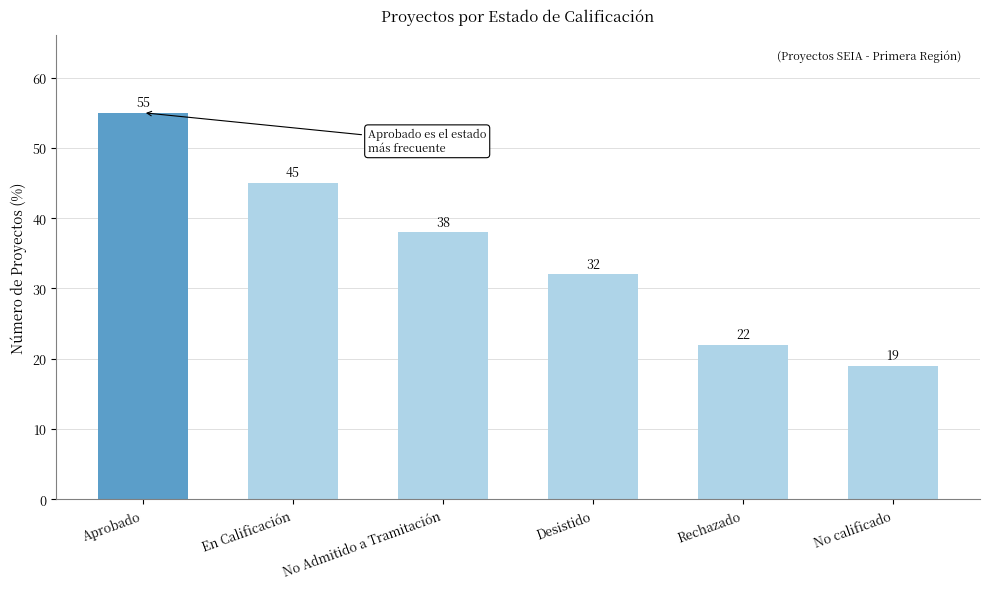

What is the difference between the maximum and minimum values?

36